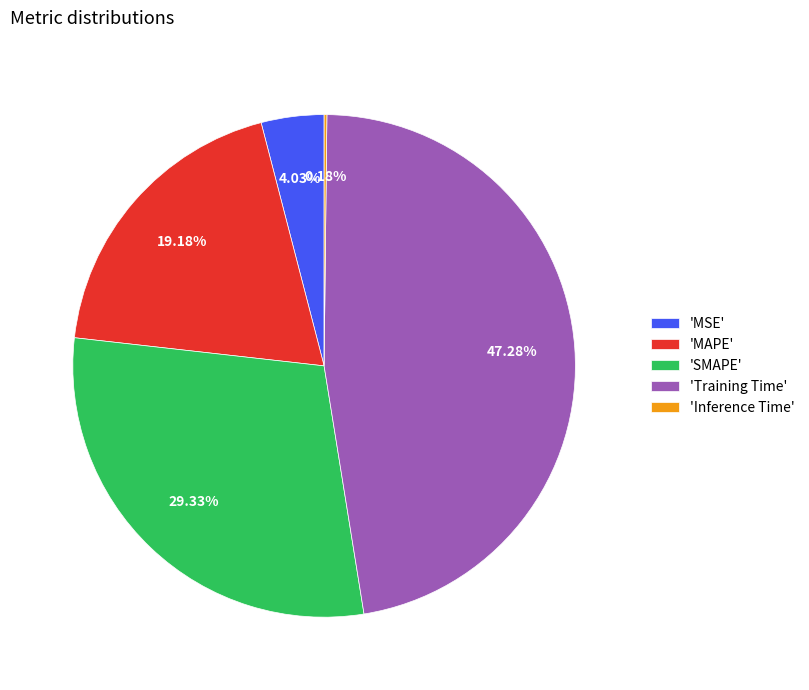

What is the ratio of the value at 'Training Time' to the value at 'SMAPE'?

1.6